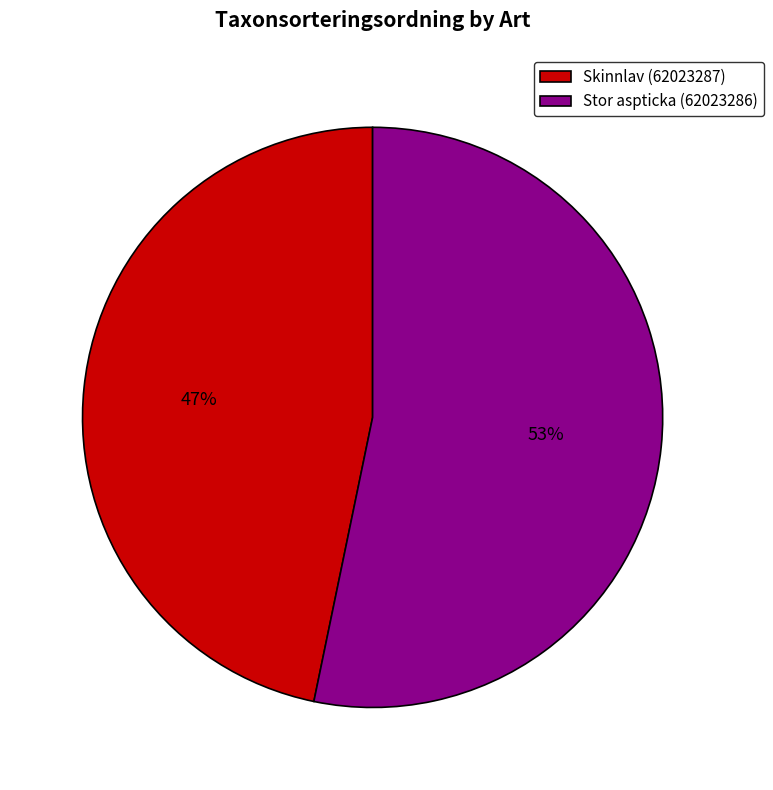

How many slices are in this pie chart?

2